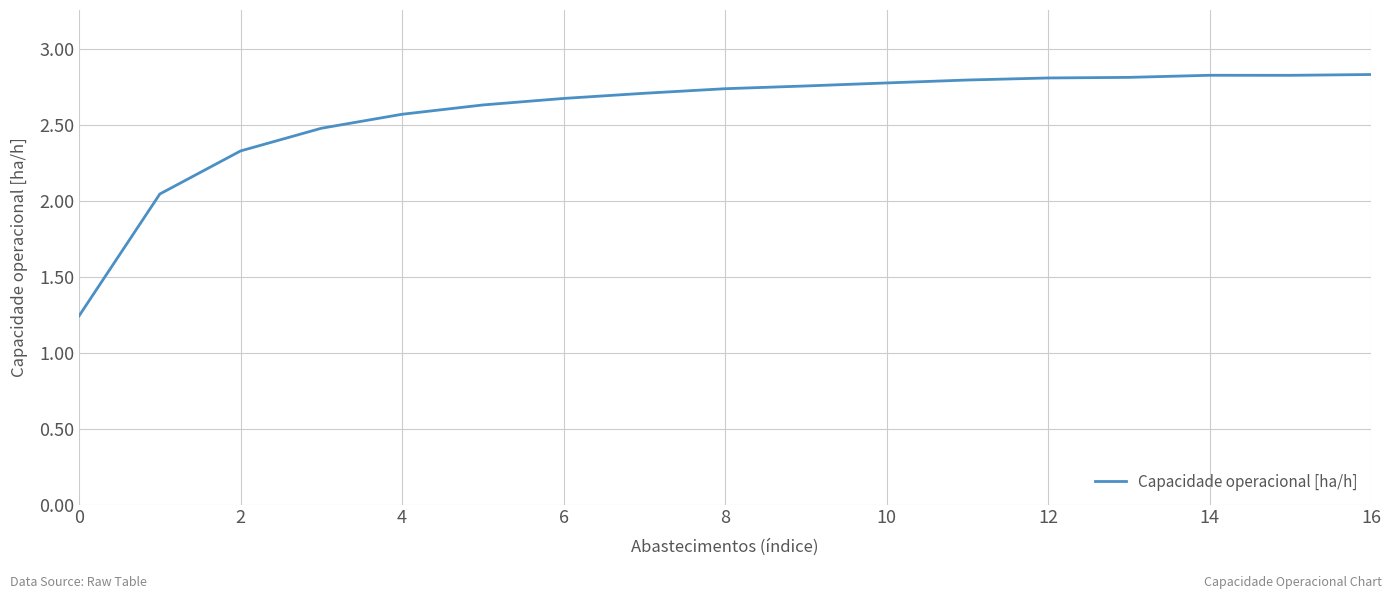

Is this an area chart (filled region under the line)?

No